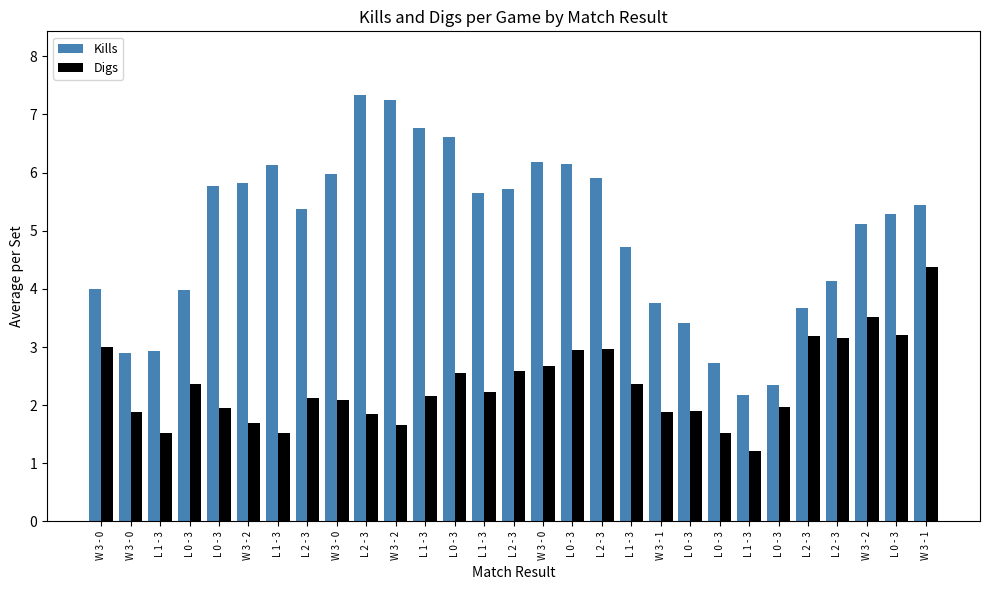

What is the total value across all series at L 0 - 3?

6.3